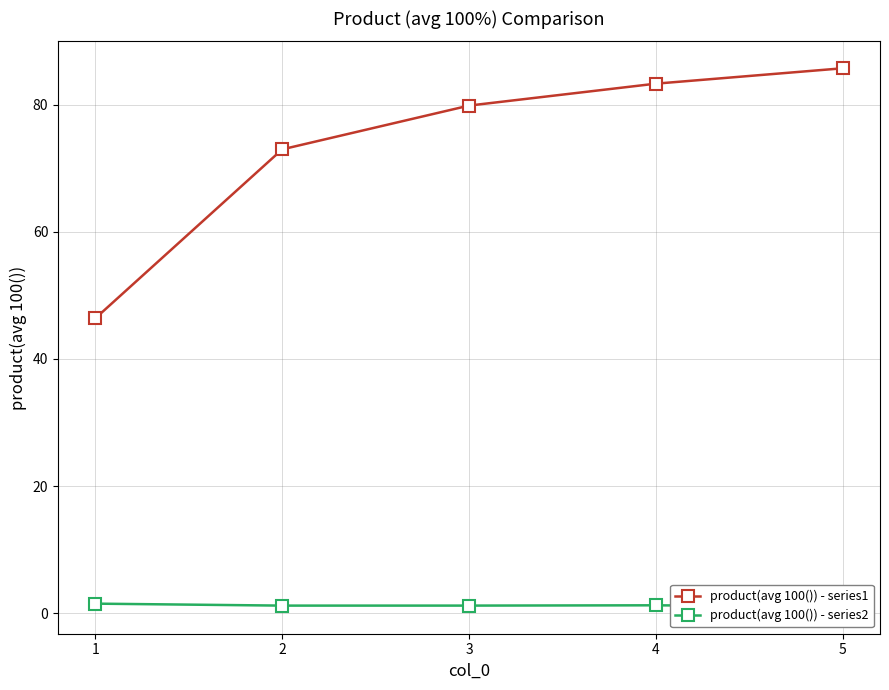

List the labels in order of product(avg 100()) - series2 value, smallest first.

5, 2, 3, 4, 1